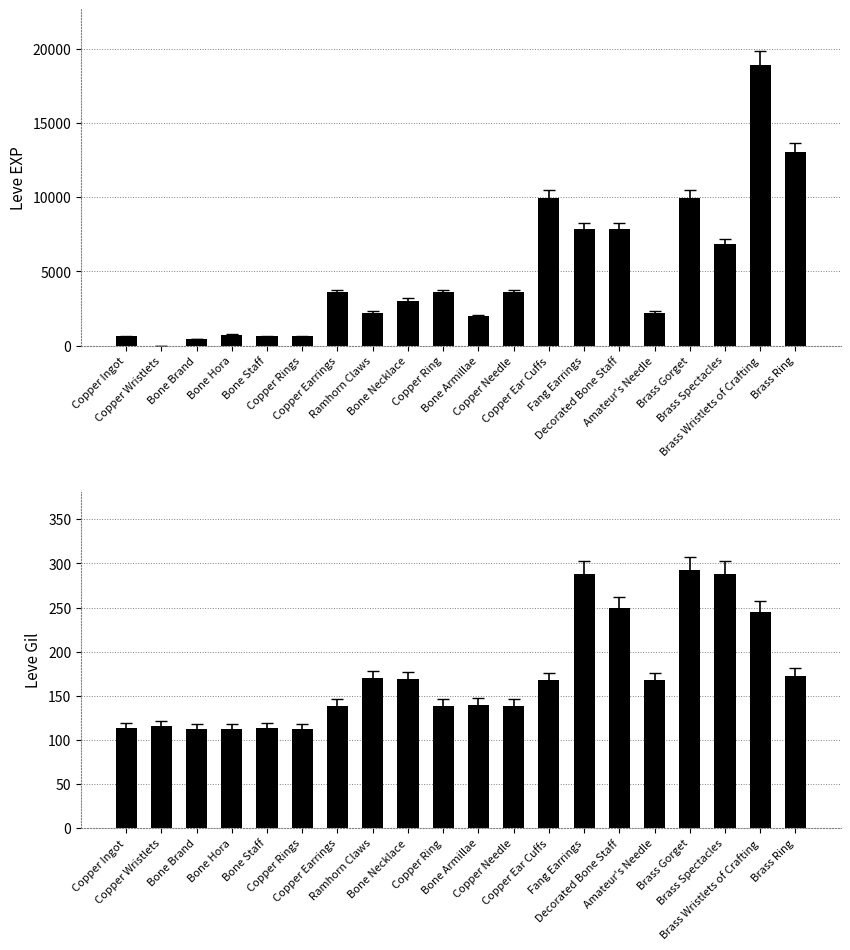

What is the value of the Leve Gil bar at the 7th from the left?

139